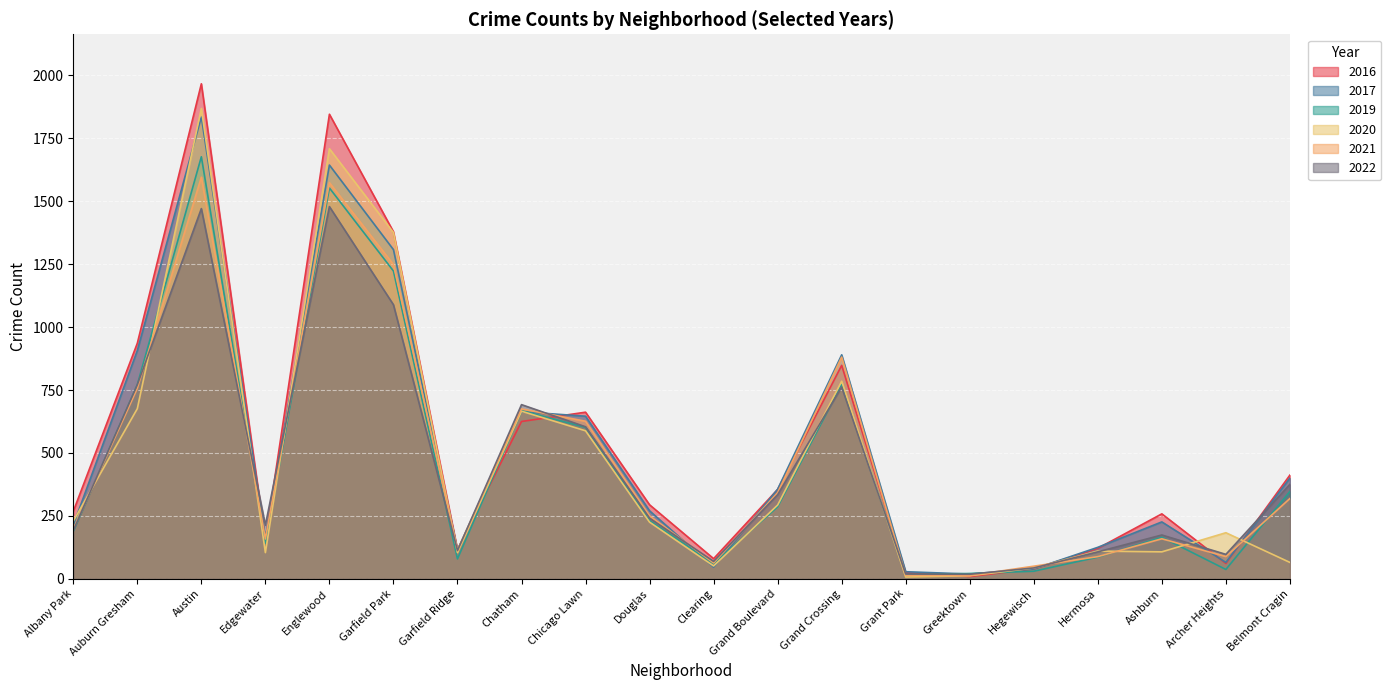

Which series has the largest total across all categories?

2016